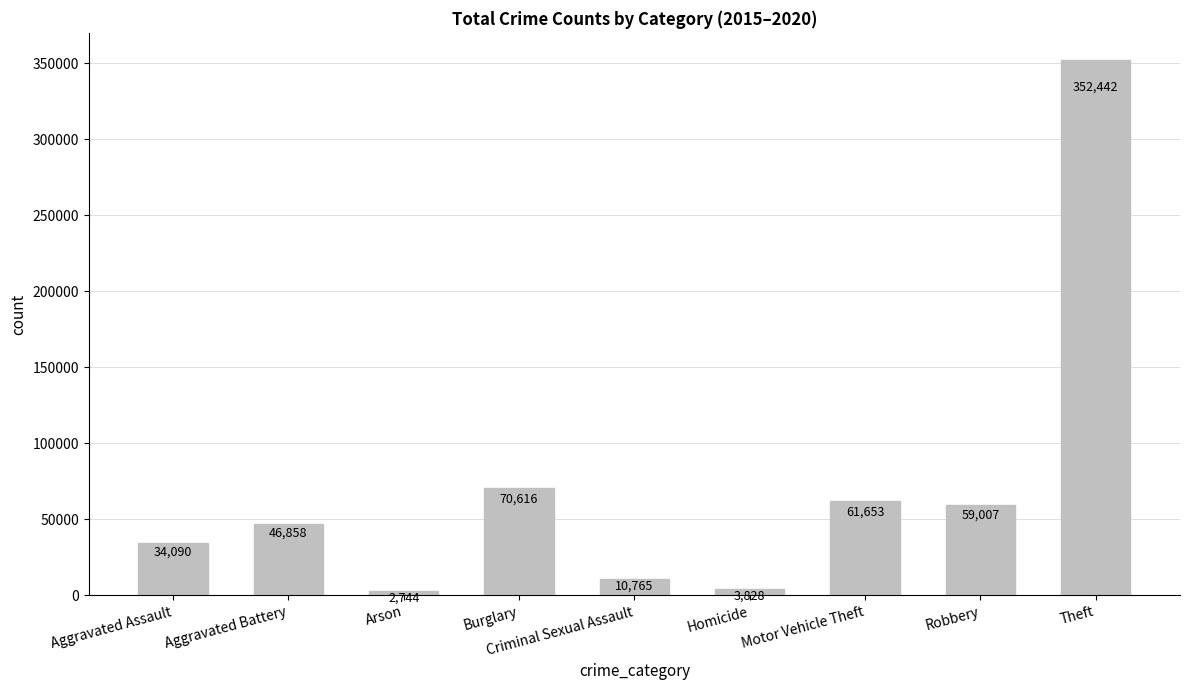

List the labels in order of value, largest first.

Theft, Burglary, Motor Vehicle Theft, Robbery, Aggravated Battery, Aggravated Assault, Criminal Sexual Assault, Homicide, Arson